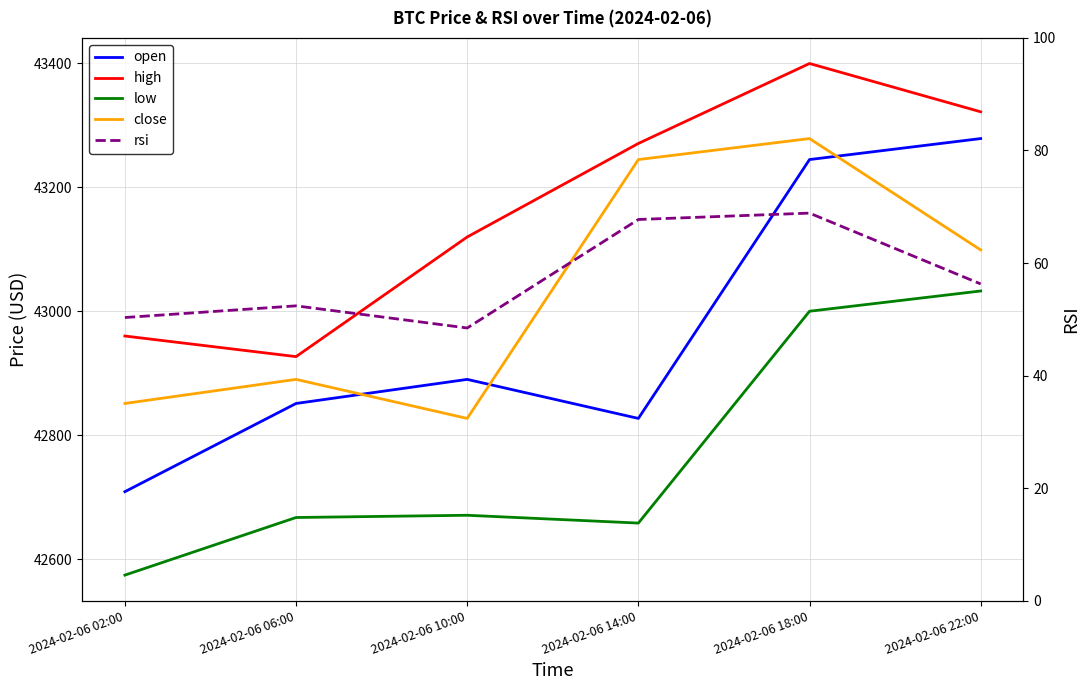

Which category has the highest value in the close series?

2024-02-06 18:00